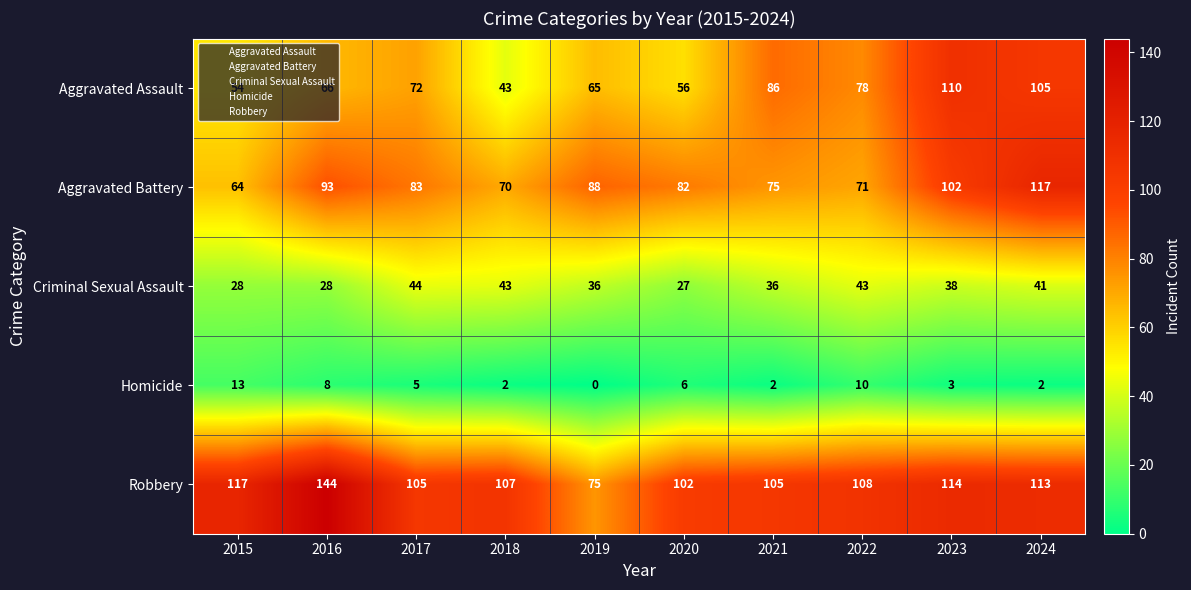

The Aggravated Battery series shows 130 at 2020. True or false?

False